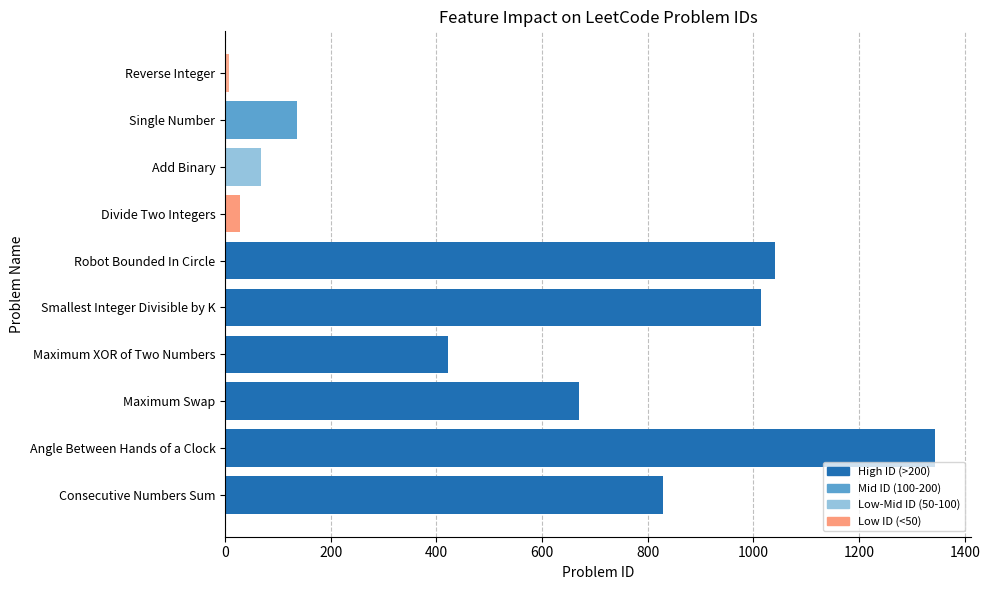

How many data points are less than 670?

5